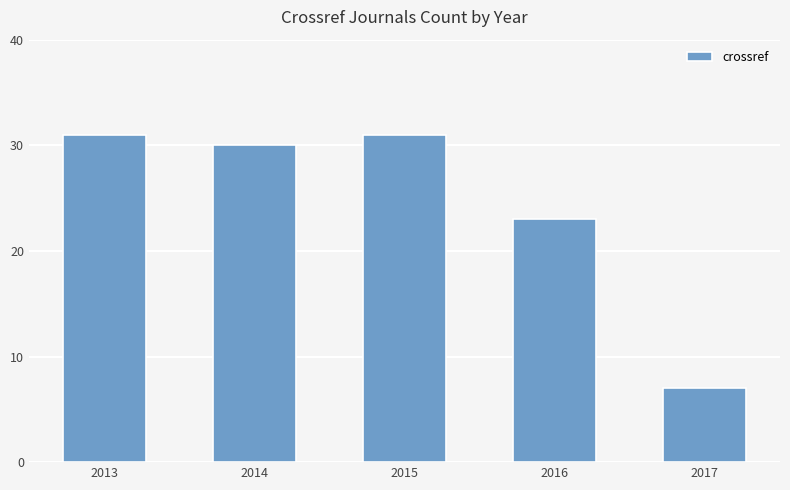

How many values are below 30?

2